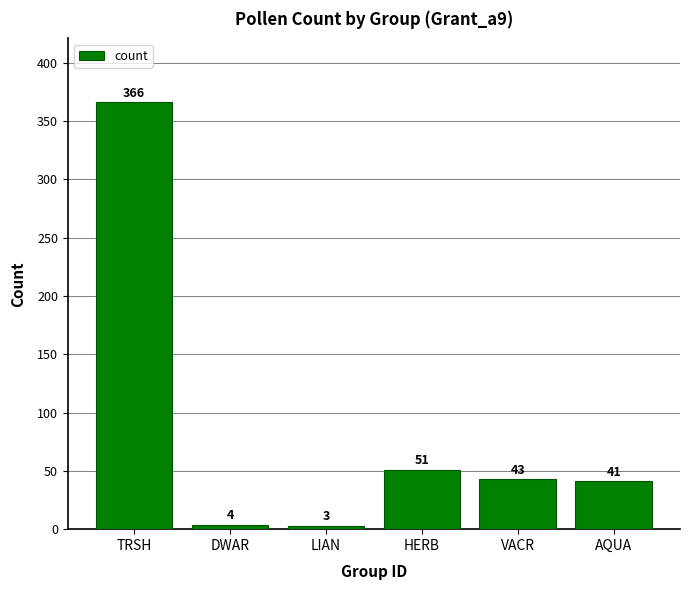

What is the label of the 6th bar from the left?

AQUA